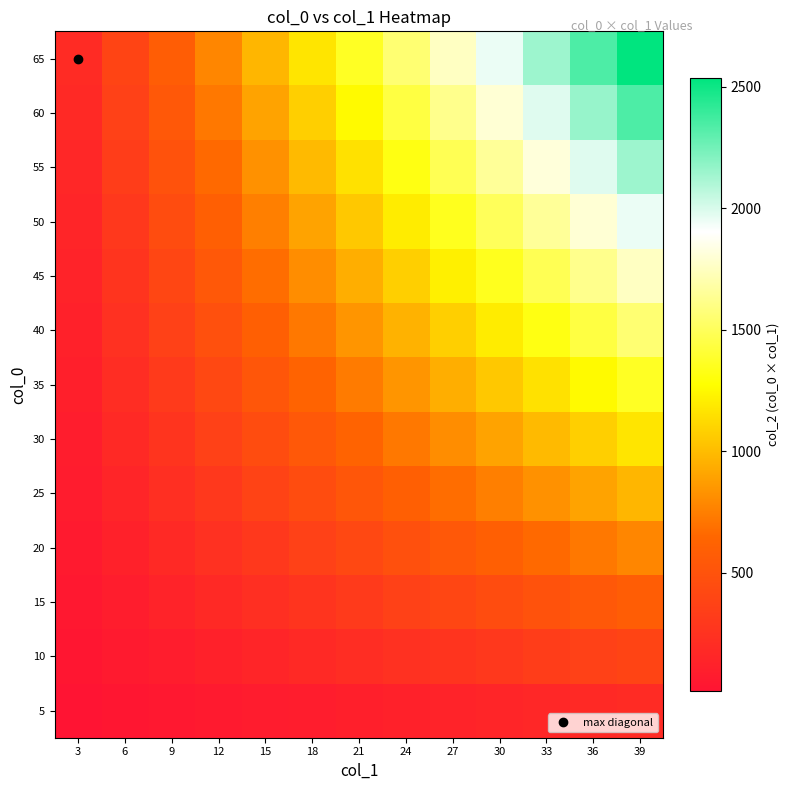

Reading left to right, extract all data points from this chart.

5: 3=15	6=30	9=45	12=60	15=75	18=90	21=105	24=120	27=135	30=150	33=165	36=180	39=195
10: 3=30	6=60	9=90	12=120	15=150	18=180	21=210	24=240	27=270	30=300	33=330	36=360	39=390
15: 3=45	6=90	9=135	12=180	15=225	18=270	21=315	24=360	27=405	30=450	33=495	36=540	39=585
20: 3=60	6=120	9=180	12=240	15=300	18=360	21=420	24=480	27=540	30=600	33=660	36=720	39=780
25: 3=75	6=150	9=225	12=300	15=375	18=450	21=525	24=600	27=675	30=750	33=825	36=900	39=975
30: 3=90	6=180	9=270	12=360	15=450	18=540	21=630	24=720	27=810	30=900	33=990	36=1080	39=1170
35: 3=105	6=210	9=315	12=420	15=525	18=630	21=735	24=840	27=945	30=1050	33=1155	36=1260	39=1365
40: 3=120	6=240	9=360	12=480	15=600	18=720	21=840	24=960	27=1080	30=1200	33=1320	36=1440	39=1560
45: 3=135	6=270	9=405	12=540	15=675	18=810	21=945	24=1080	27=1215	30=1350	33=1485	36=1620	39=1755
50: 3=150	6=300	9=450	12=600	15=750	18=900	21=1050	24=1200	27=1350	30=1500	33=1650	36=1800	39=1950
55: 3=165	6=330	9=495	12=660	15=825	18=990	21=1155	24=1320	27=1485	30=1650	33=1815	36=1980	39=2145
60: 3=180	6=360	9=540	12=720	15=900	18=1080	21=1260	24=1440	27=1620	30=1800	33=1980	36=2160	39=2340
65: 3=195	6=390	9=585	12=780	15=975	18=1170	21=1365	24=1560	27=1755	30=1950	33=2145	36=2340	39=2535